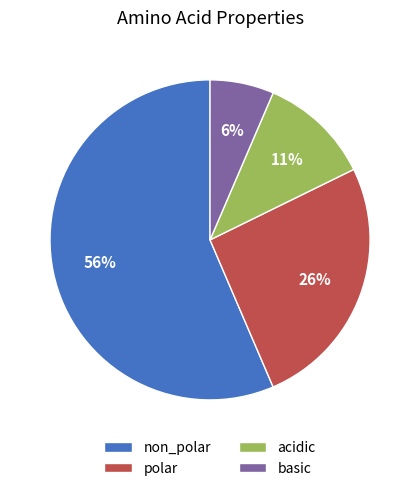

Which slice is the smallest?

basic